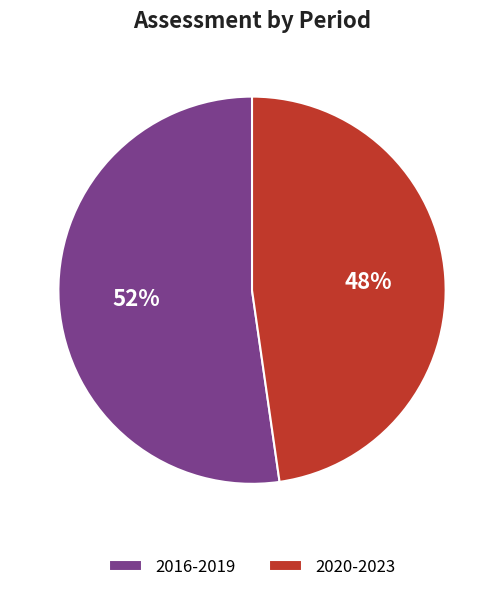

Approximately how many times larger is the value at 2020-2023 compared to 2016-2019?

0.9